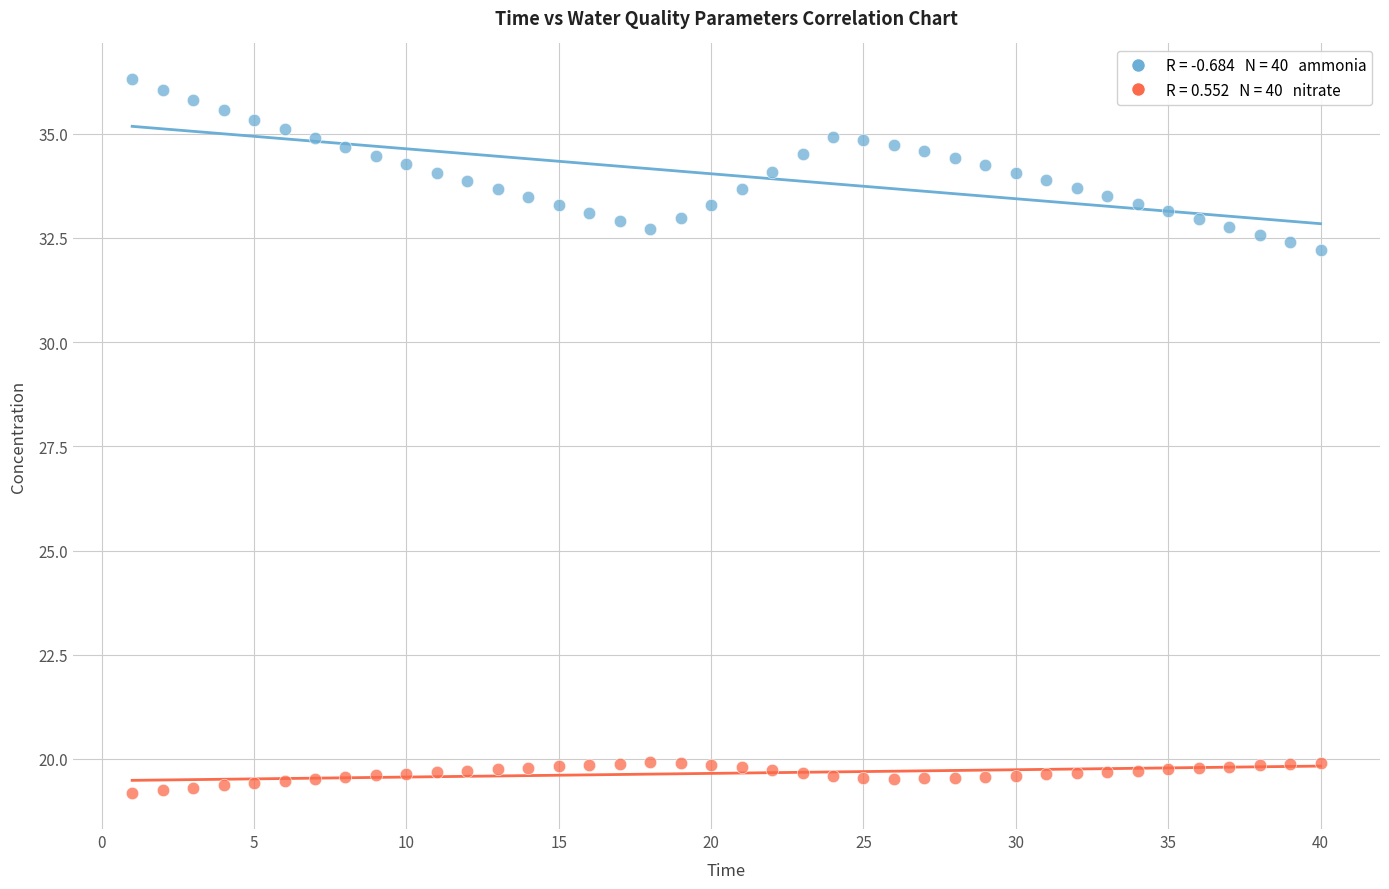

Across all data points, what is the range of X values (max minus min)?

39.0